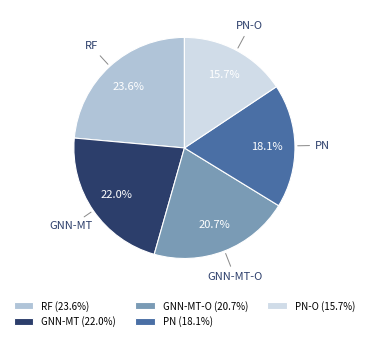

Which slice is the largest?

RF (23.6%)